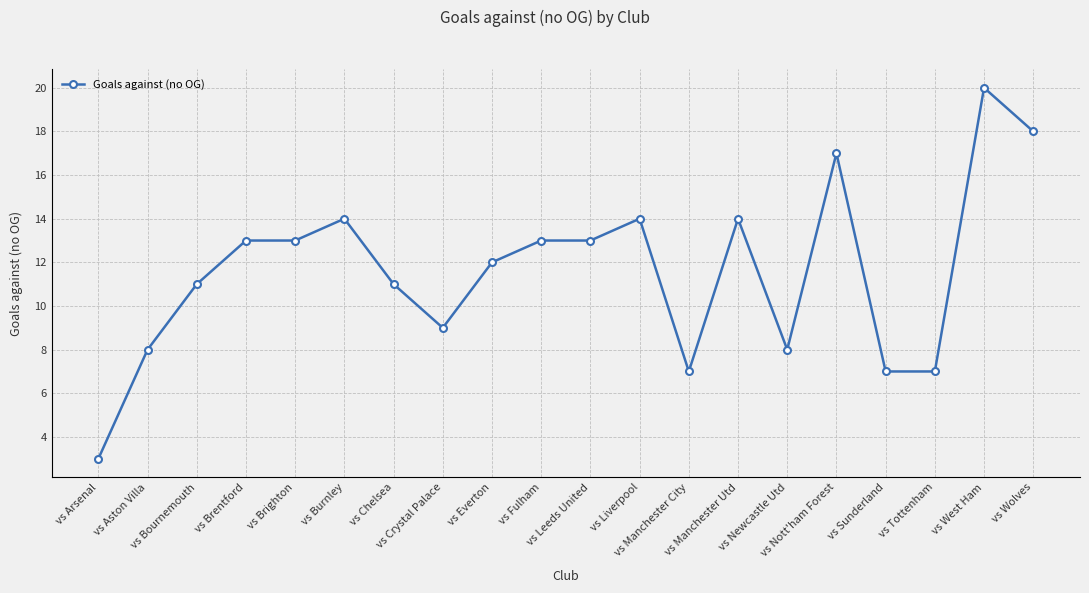

What is the value of the 3rd point from the left?

11